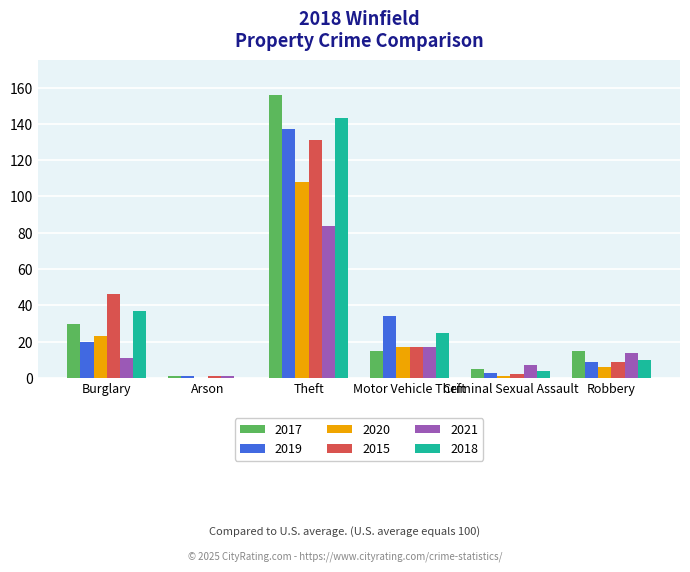

At which label is 2018 closest to 71?

Burglary